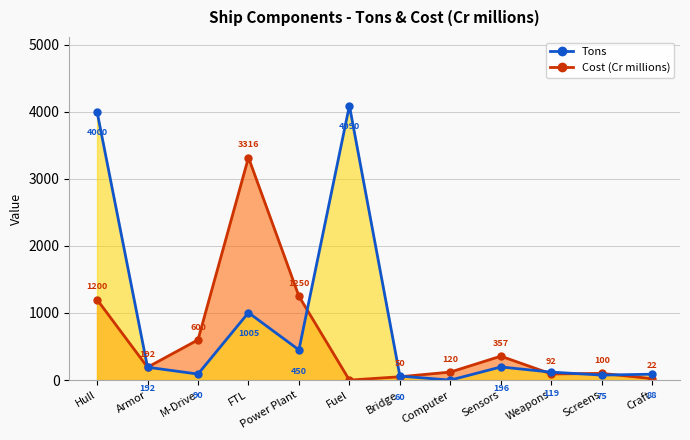

Reading left to right, extract all data points from this chart.

Cost (Cr millions): Hull=1200.0	Armor=192.0	M-Drive=600.0	FTL=3316.5	Power Plant=1250.0	Fuel=0.0	Bridge=50.0	Computer=120.0	Sensors=356.8	Weapons=91.8	Screens=100.0	Craft=22.0
Tons: Hull=4000.0	Armor=192.0	M-Drive=90.0	FTL=1005.0	Power Plant=450.0	Fuel=4090.0	Bridge=60.0	Computer=0.0	Sensors=196.0	Weapons=119.0	Screens=75.0	Craft=88.0